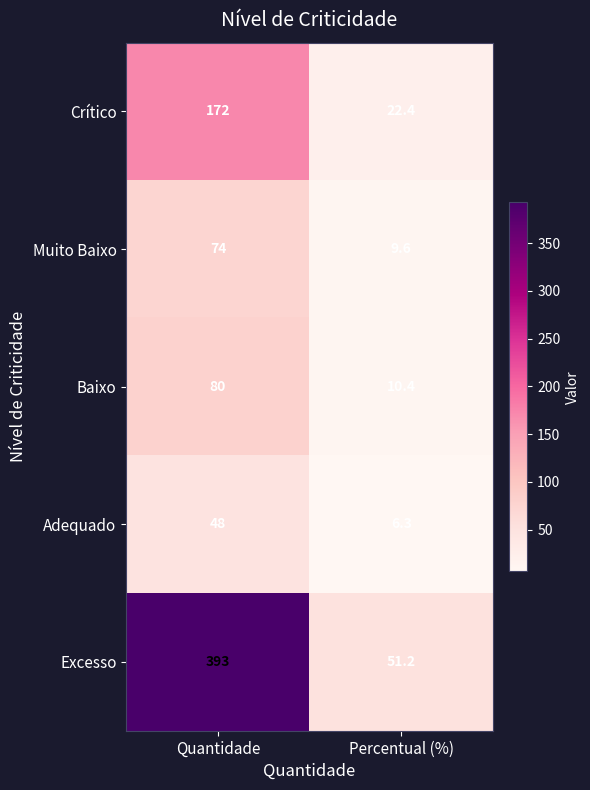

What is the sum of the Adequado values at Quantidade and Percentual (%)?

54.3